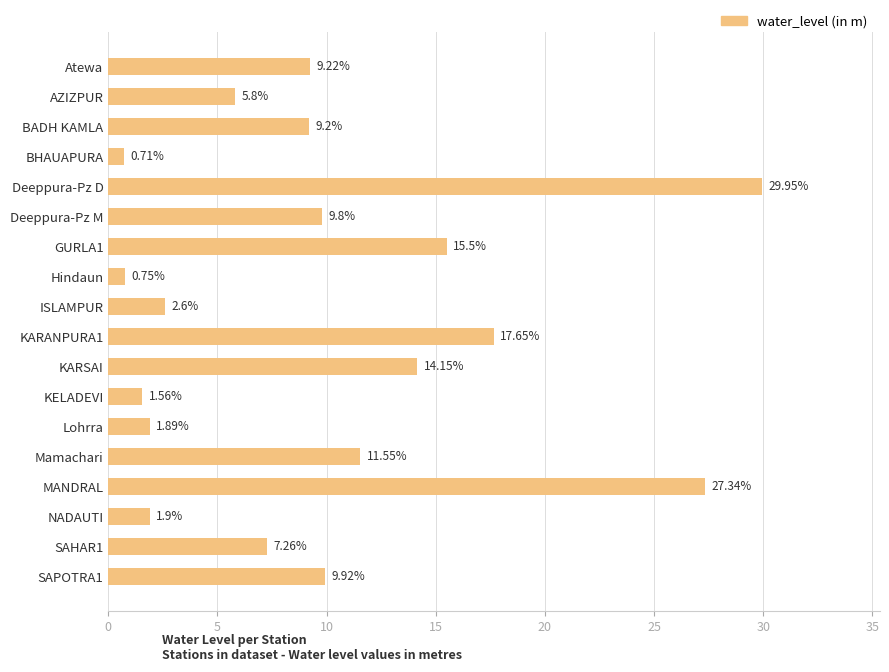

What is the label of the 5th bar from the bottom?

Mamachari